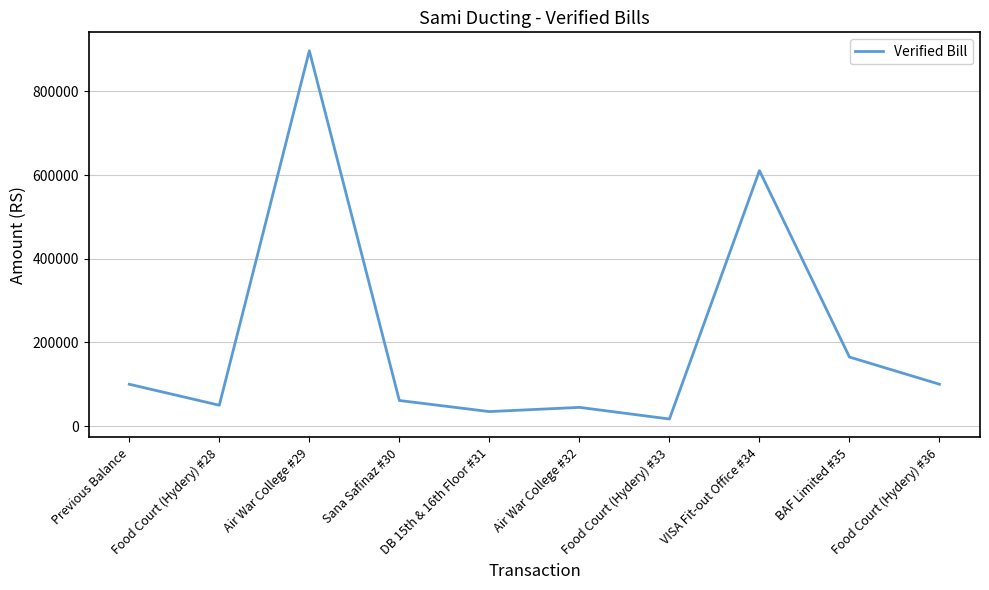

What is the greatest value displayed?

896955